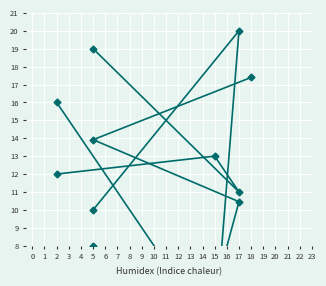

True or false: the data has more than 2 interior local peaks.

False